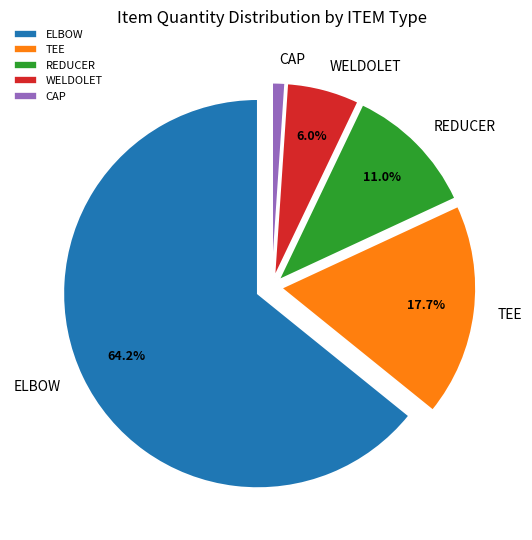

Which has a higher value, TEE or REDUCER?

TEE